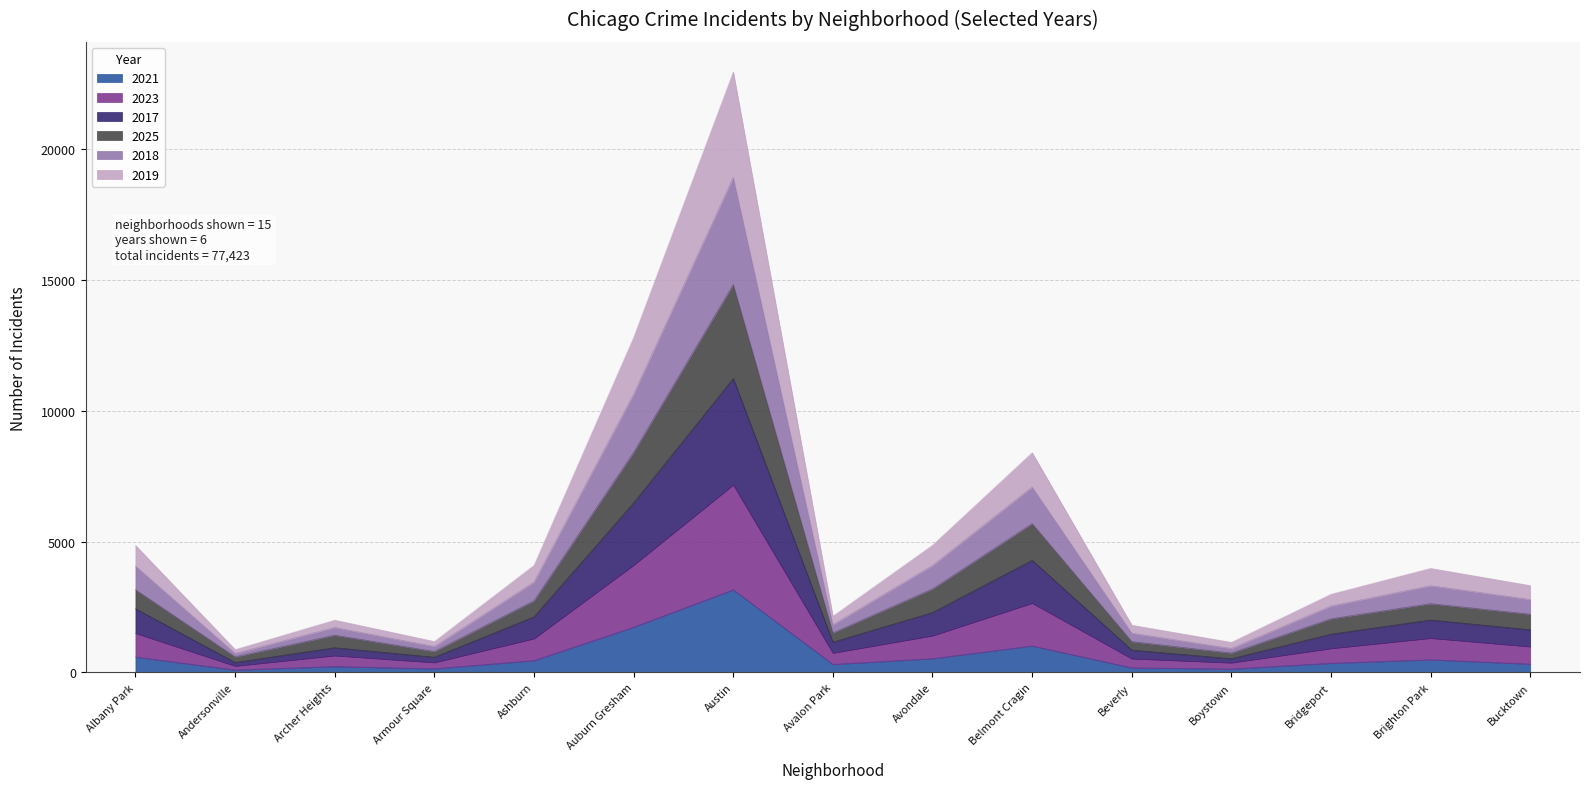

How many lines are shown in the chart?

6